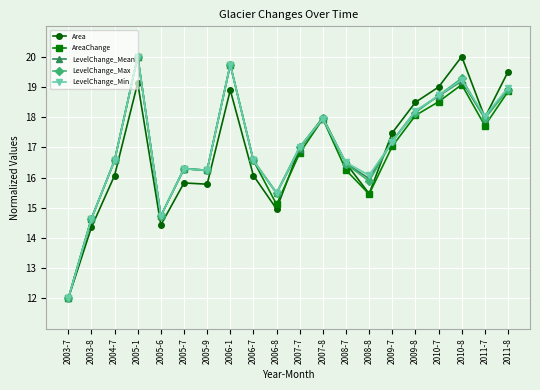

In LevelChange_Mean, how many points are higher than both neighbors (excluding endpoints)?

5